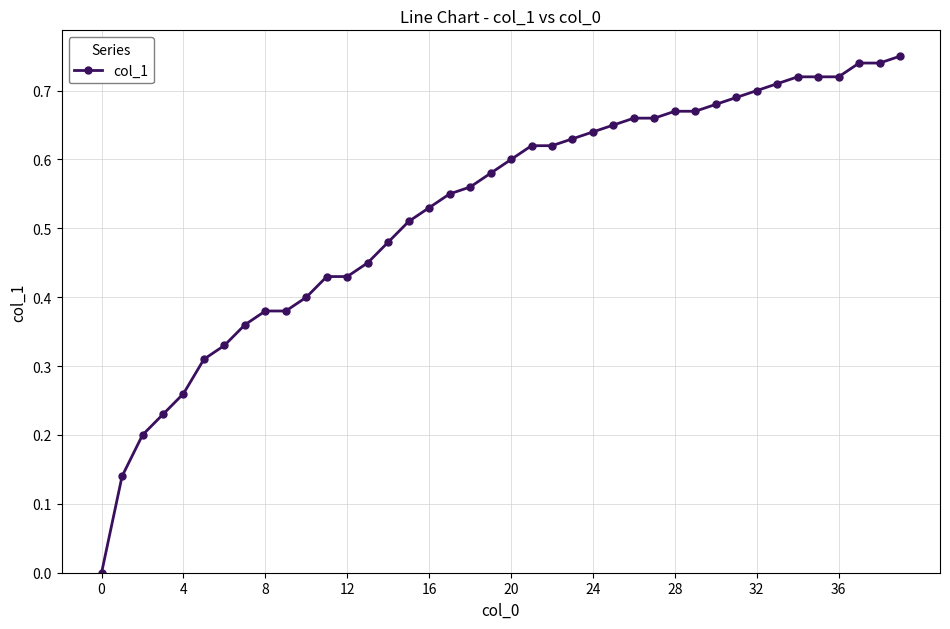

What is the sum of all values?

21.1